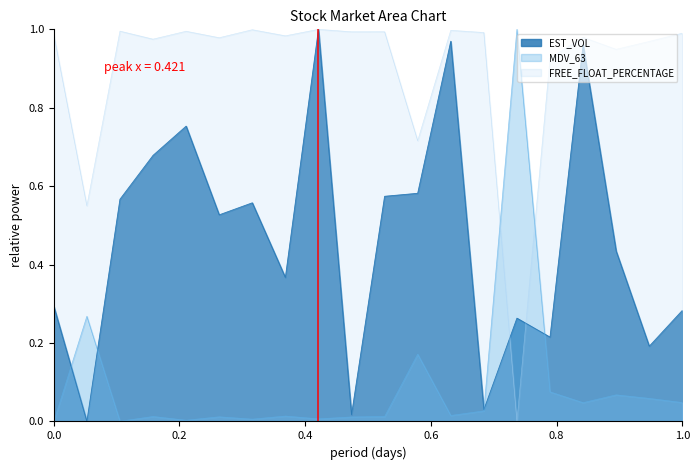

Which series ends up on top after the final intersection of FREE_FLOAT and EST_VOL?

FREE_FLOAT